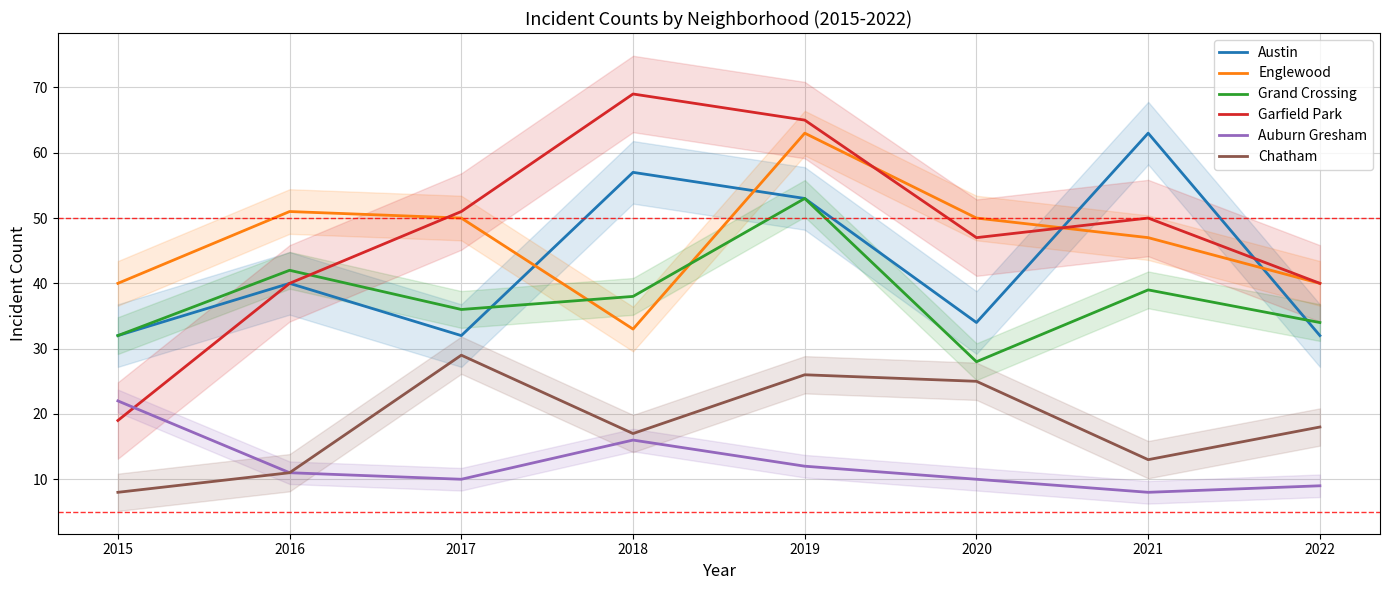

Read the Englewood value at 2015.

40